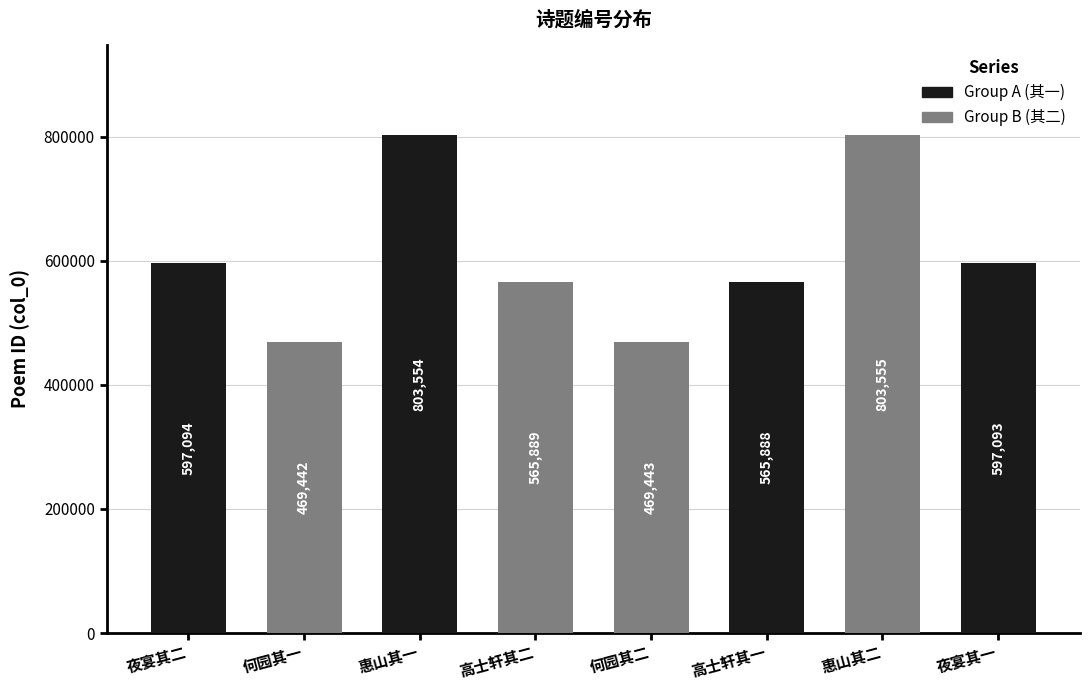

List the labels in order of value, largest first.

惠山其二, 惠山其一, 夜宴其二, 夜宴其一, 高士轩其二, 高士轩其一, 何园其二, 何园其一